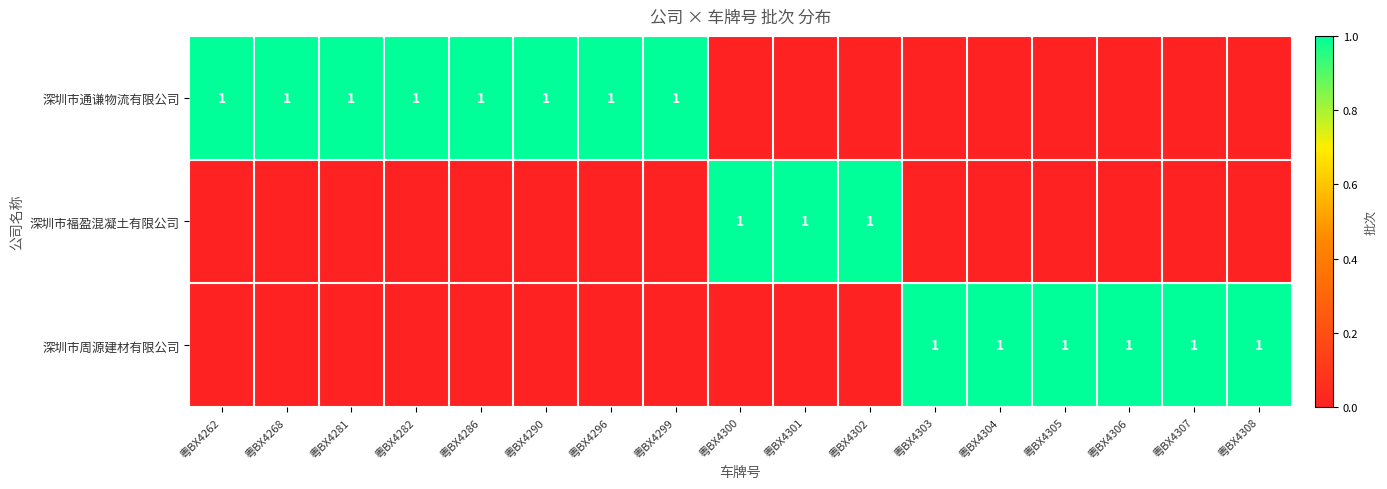

At how many categories does at least one series exceed 0?

17